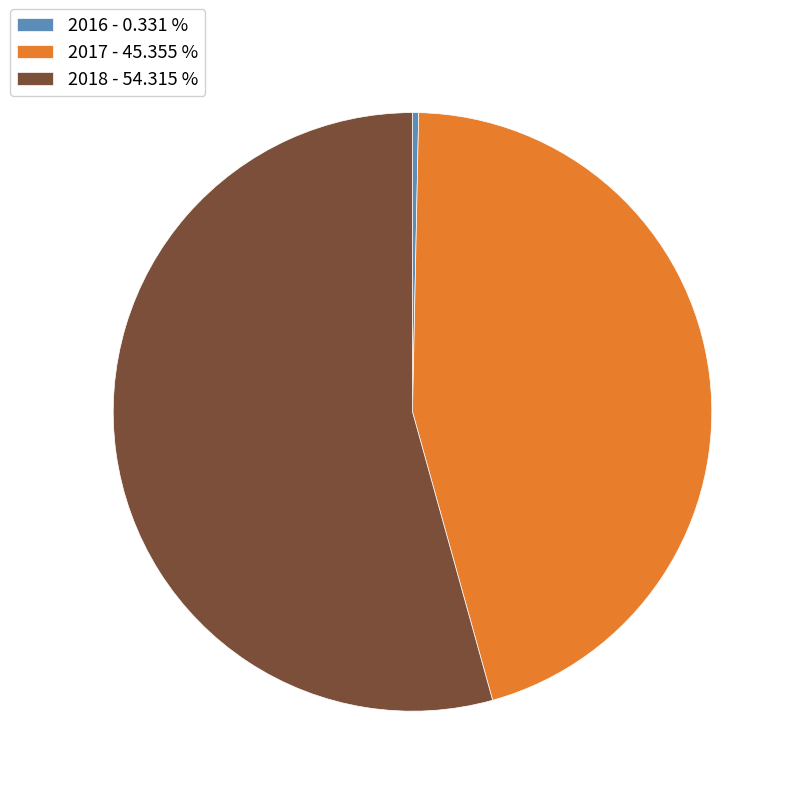

Between 2017 and 2018, which is larger?

2018